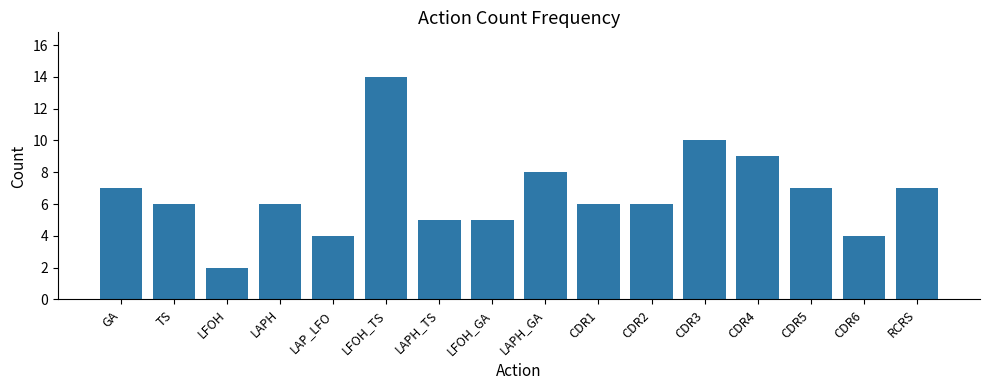

What is the average value?

7